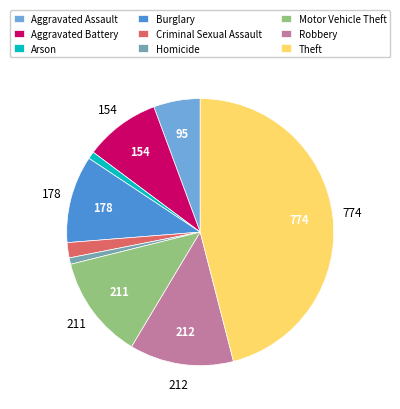

Between Criminal Sexual Assault and Arson, which is larger?

Criminal Sexual Assault